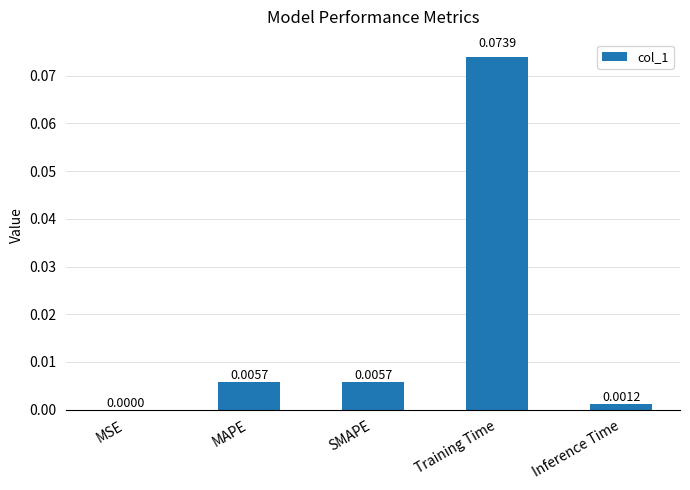

What is the change in value from MSE to Training Time?

+0.1